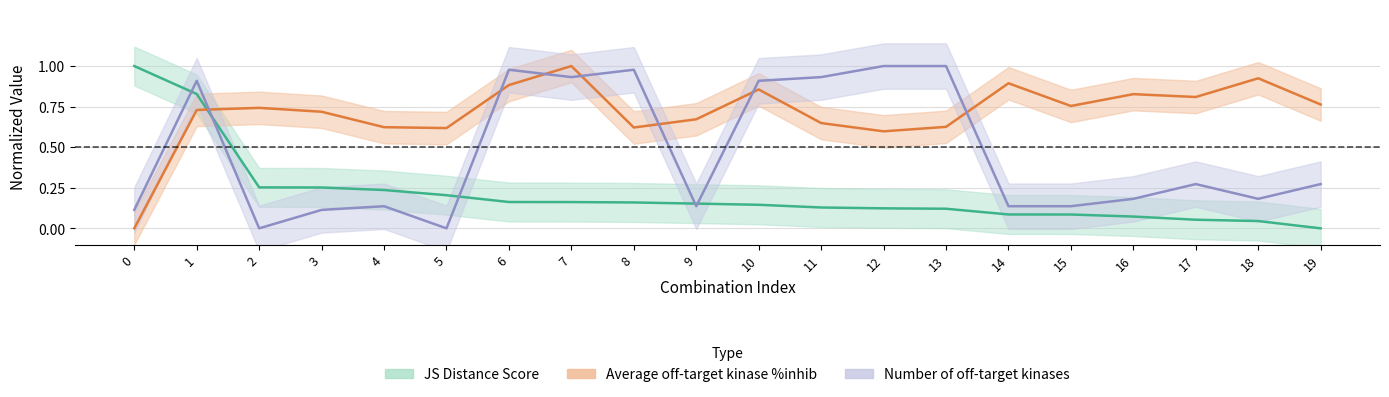

True or false: Average off-target kinase %inhib has a value of 1.1 at 5.

False